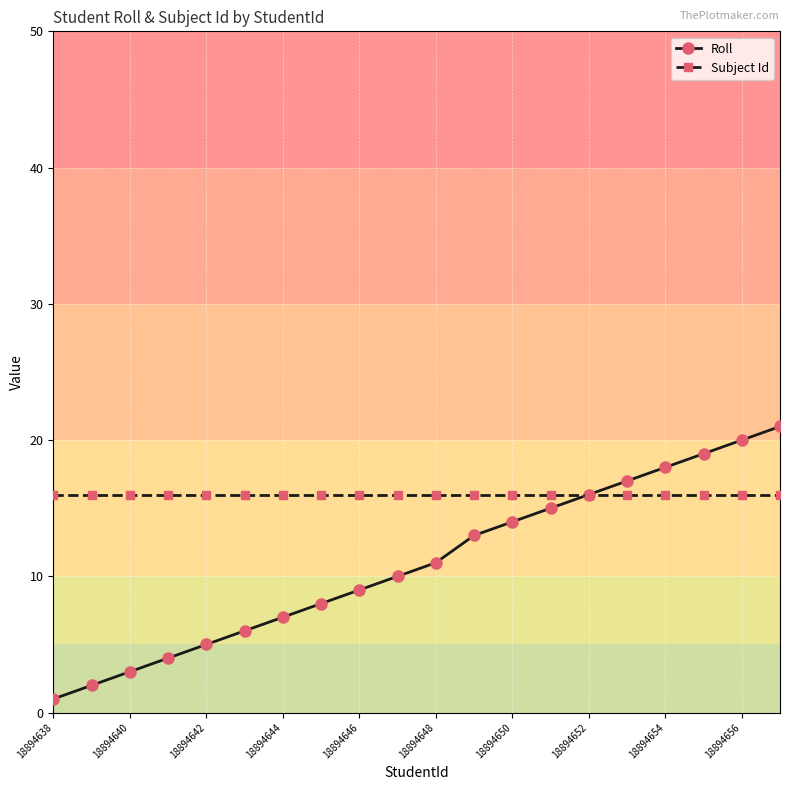

Reading left to right, extract all data points from this chart.

Roll: 1	2	3	4	5	6	7	8	9	10	11	13	14	15	16	17	18	19	20	21
Subject Id: 16	16	16	16	16	16	16	16	16	16	16	16	16	16	16	16	16	16	16	16